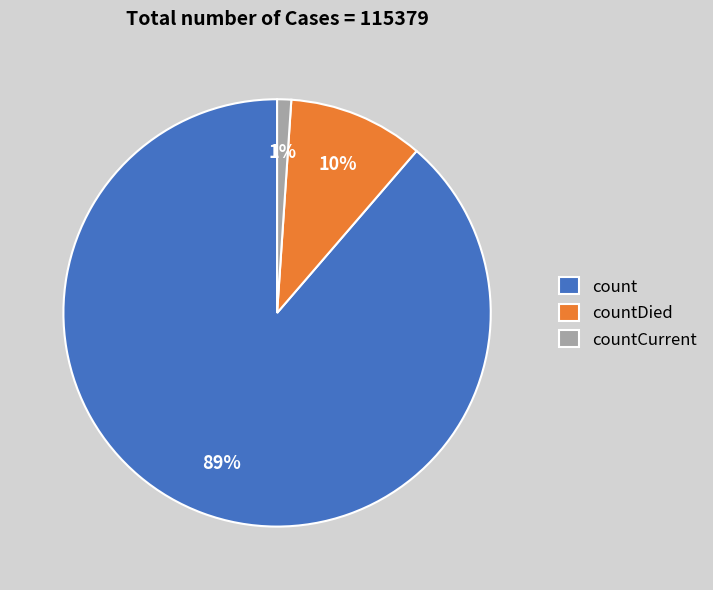

To the nearest percent, what is the average slice percentage?

33%